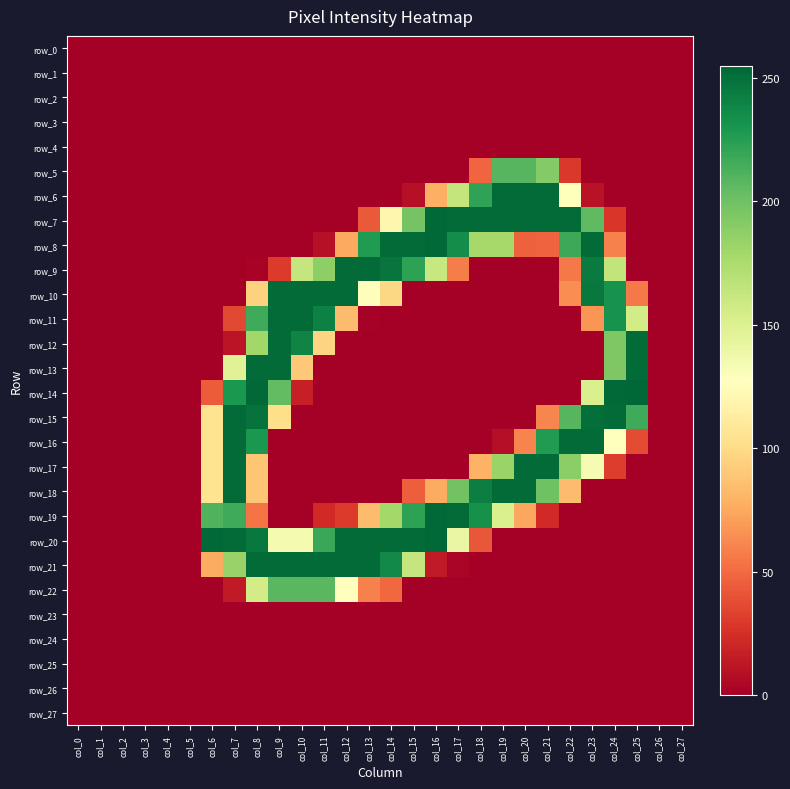

At which category is the sum across all series the highest?

col_8